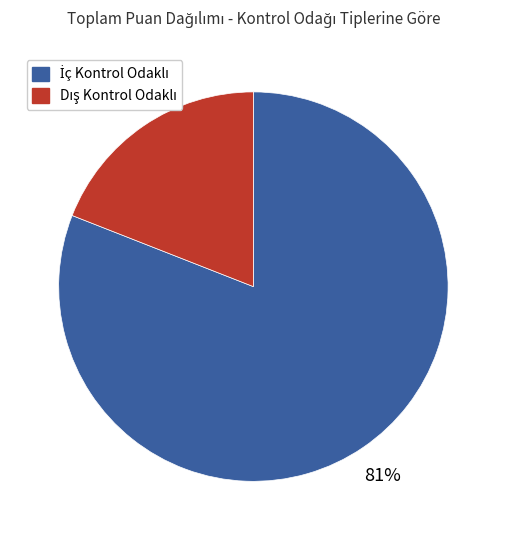

How many segments does this pie chart have?

2